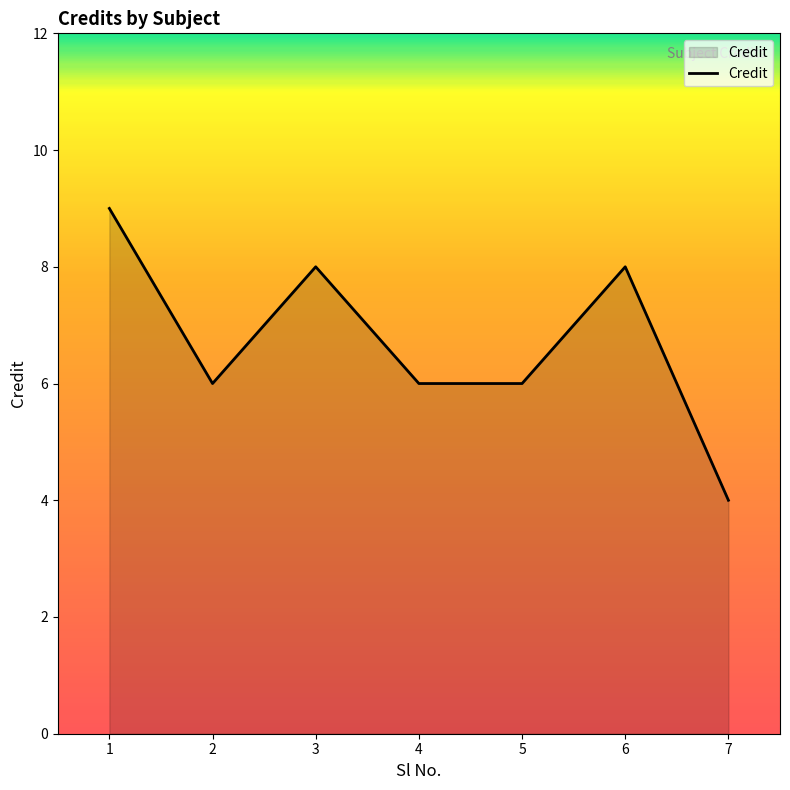

What is the sum of all values?

47